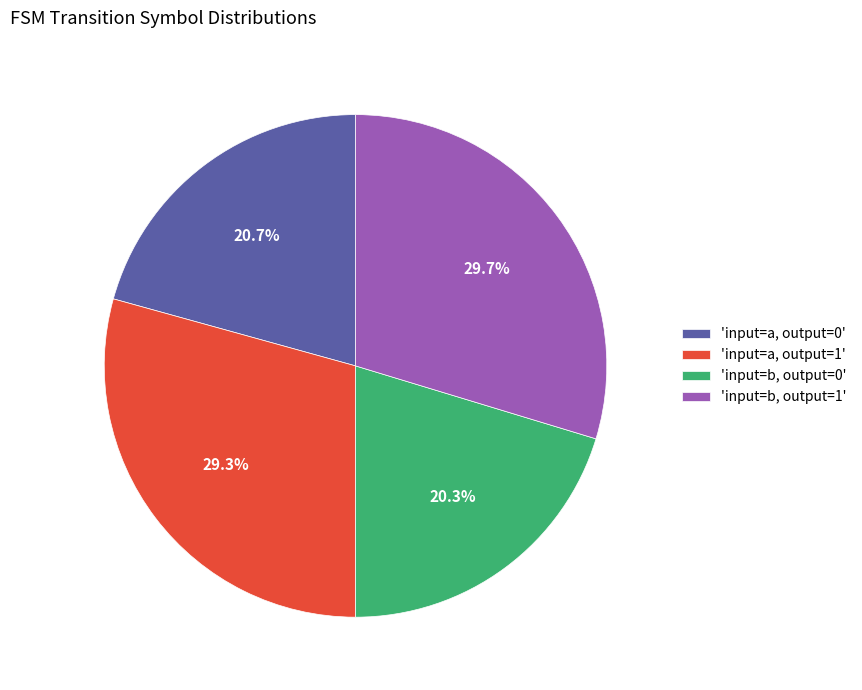

What percentage is NOT represented by 'input=b, output=0'?

79.7%